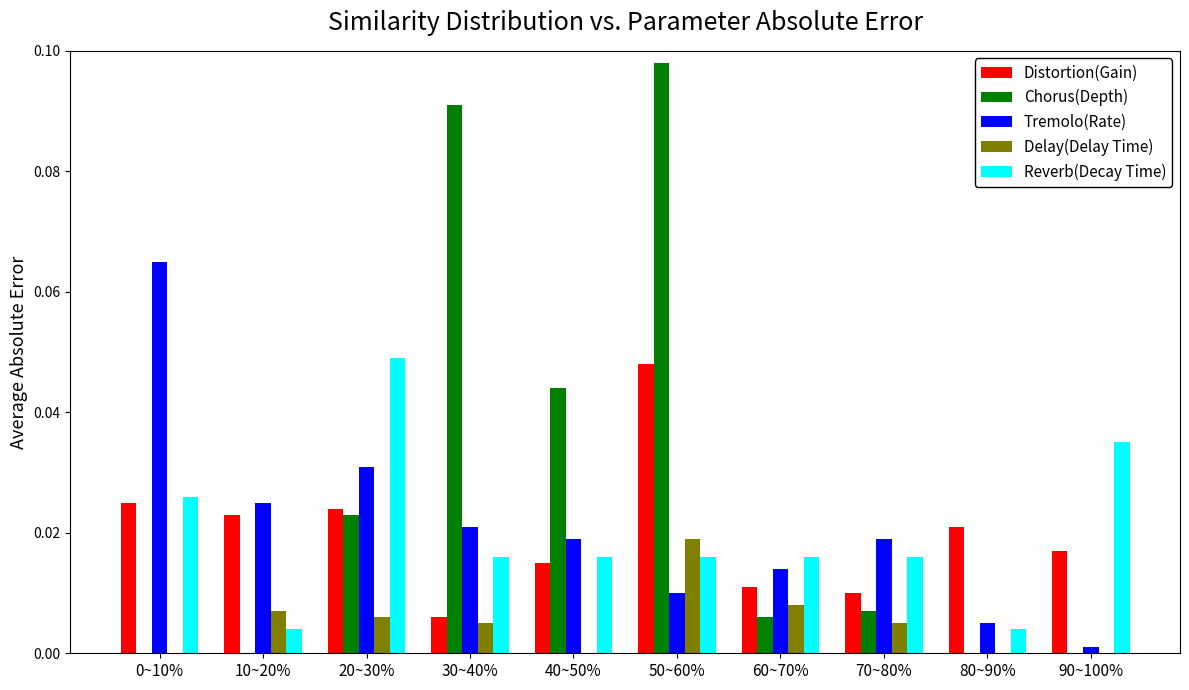

What is the sum of all Reverb(Decay Time) values?

0.2